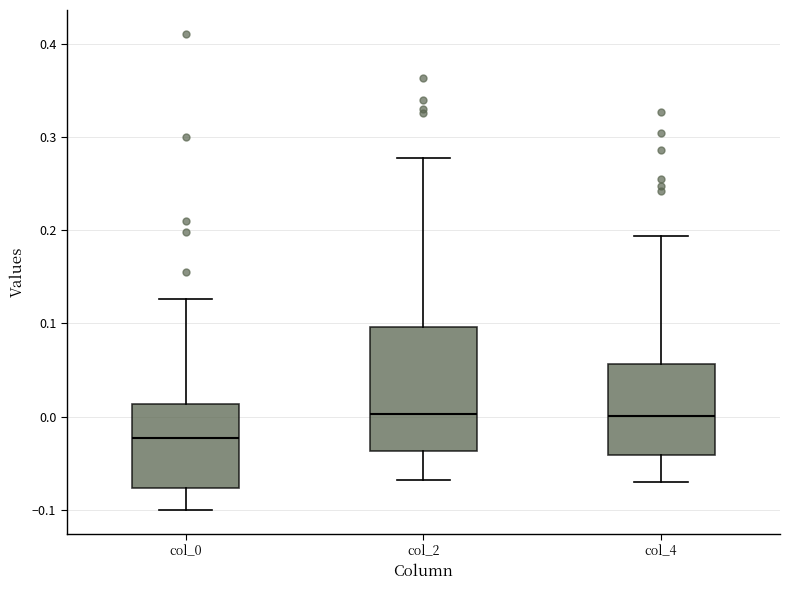

Reading left to right, read every box against the y-axis: the position of its median line, the range the box covers, and the ends of its whiskers. The values are not printed on the chart, so give them approximately, as read against the axis.

col_0: median -0.02, box -0.08 to 0.01, whiskers -0.10 to 0.13
col_2: median 0.00, box -0.04 to 0.10, whiskers -0.07 to 0.28
col_4: median 0.00, box -0.04 to 0.06, whiskers -0.07 to 0.19